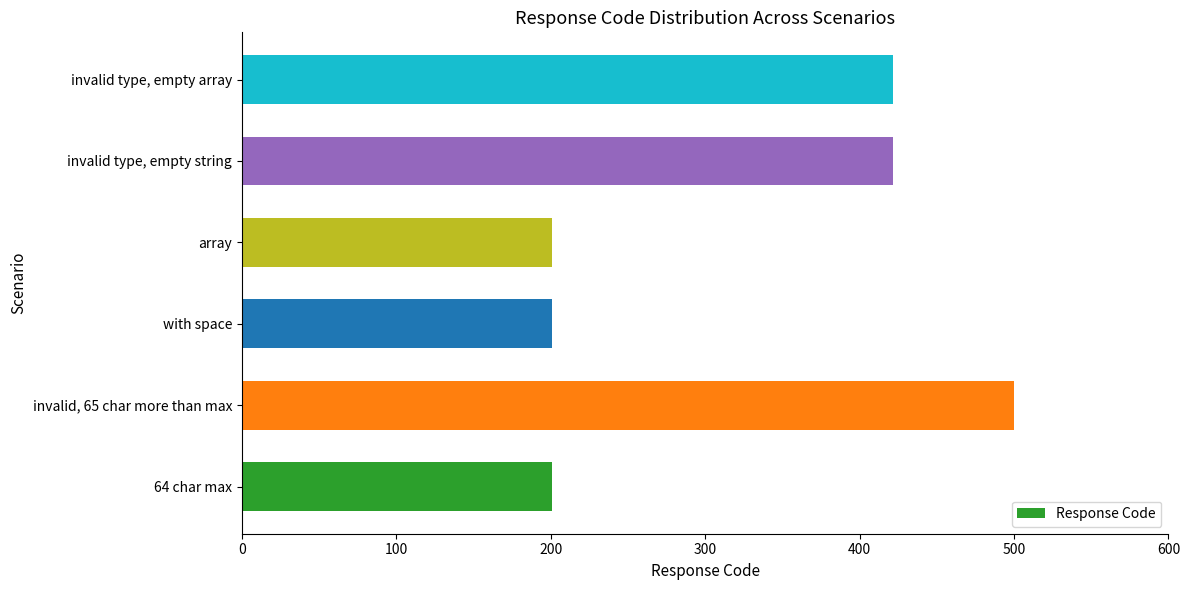

What is the difference between the maximum and minimum values?

299